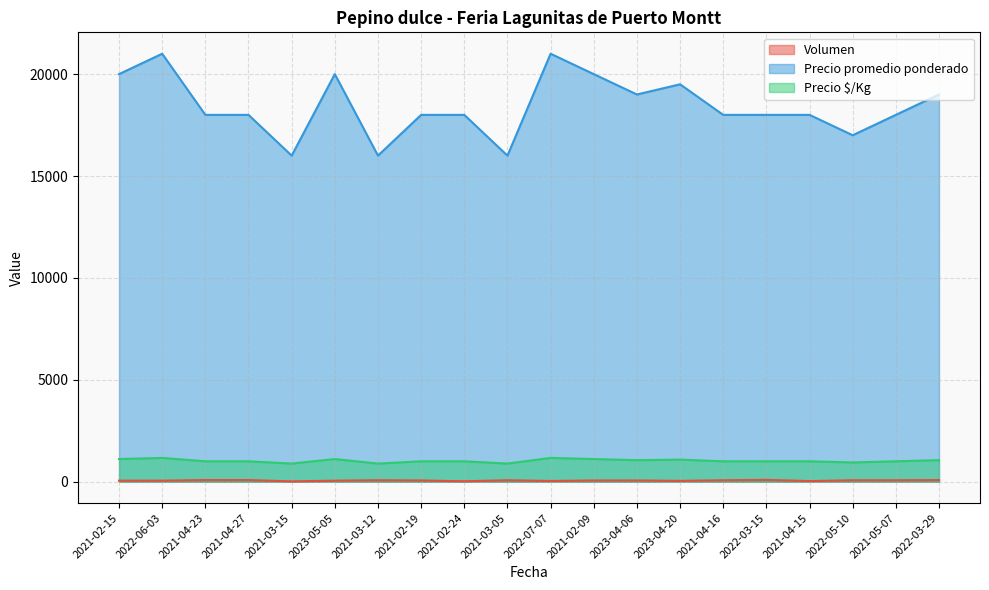

What is the label of the 13th point from the right?

2021-02-19